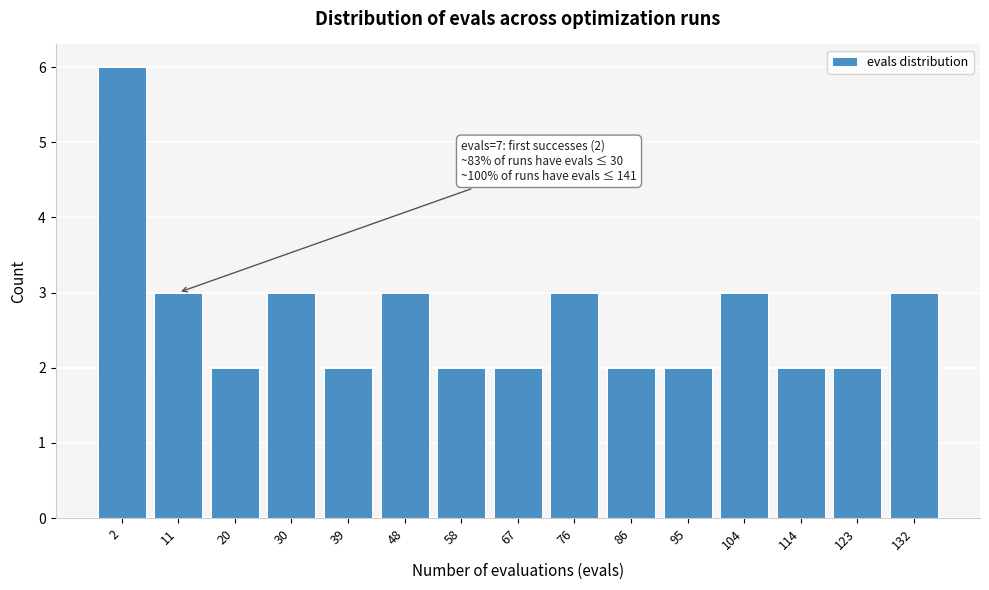

Reading left to right, list all the values displayed in this chart.

2=6	11=3	20=2	30=3	39=2	48=3	58=2	67=2	76=3	86=2	95=2	104=3	114=2	123=2	132=3